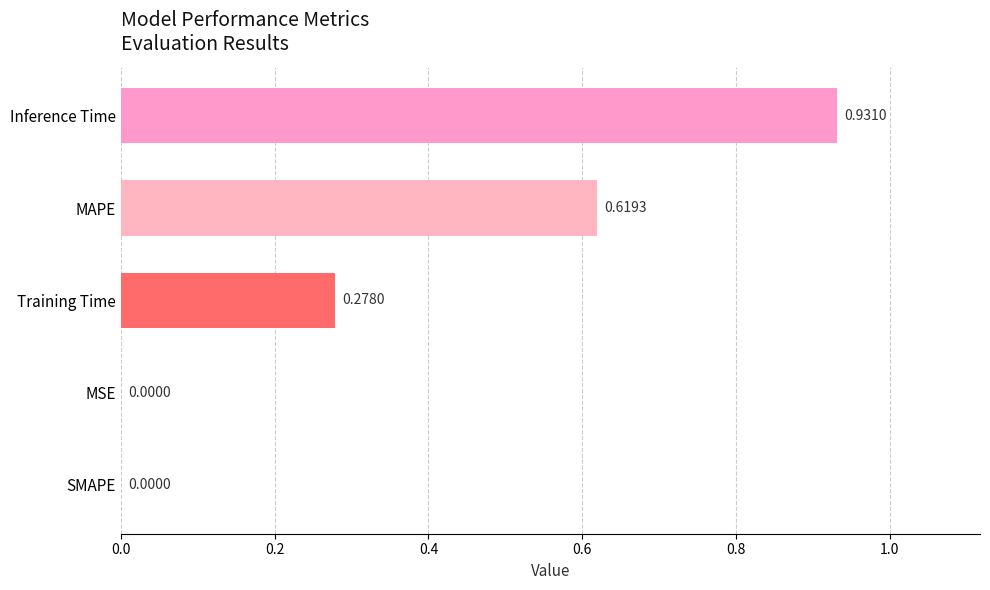

Between SMAPE and Inference Time, which is larger?

Inference Time